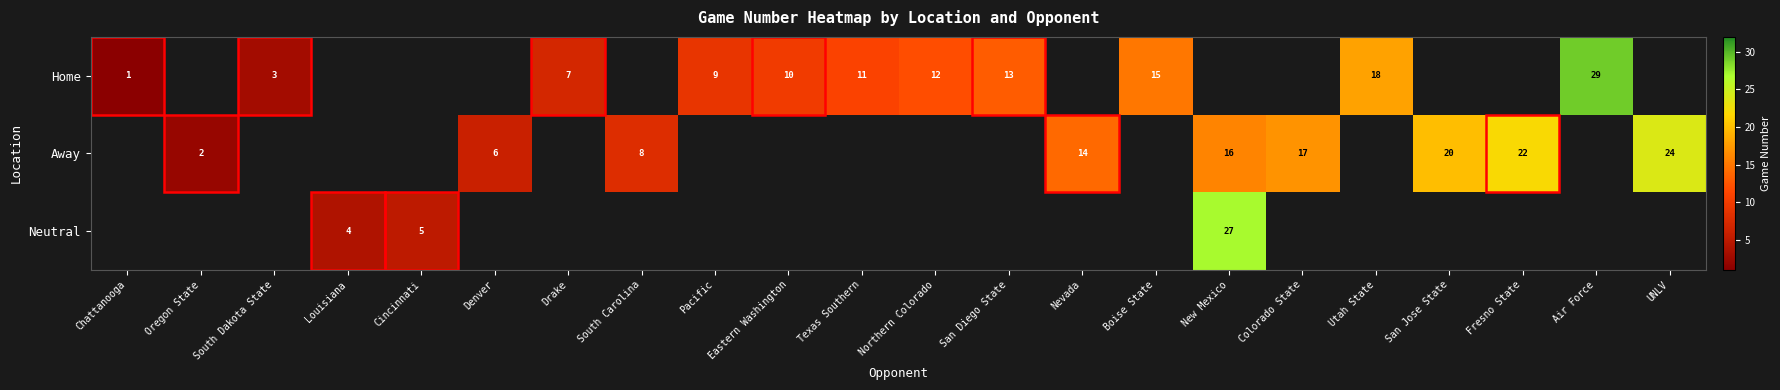

The value of Home at San Diego State is 6. True or false?

False